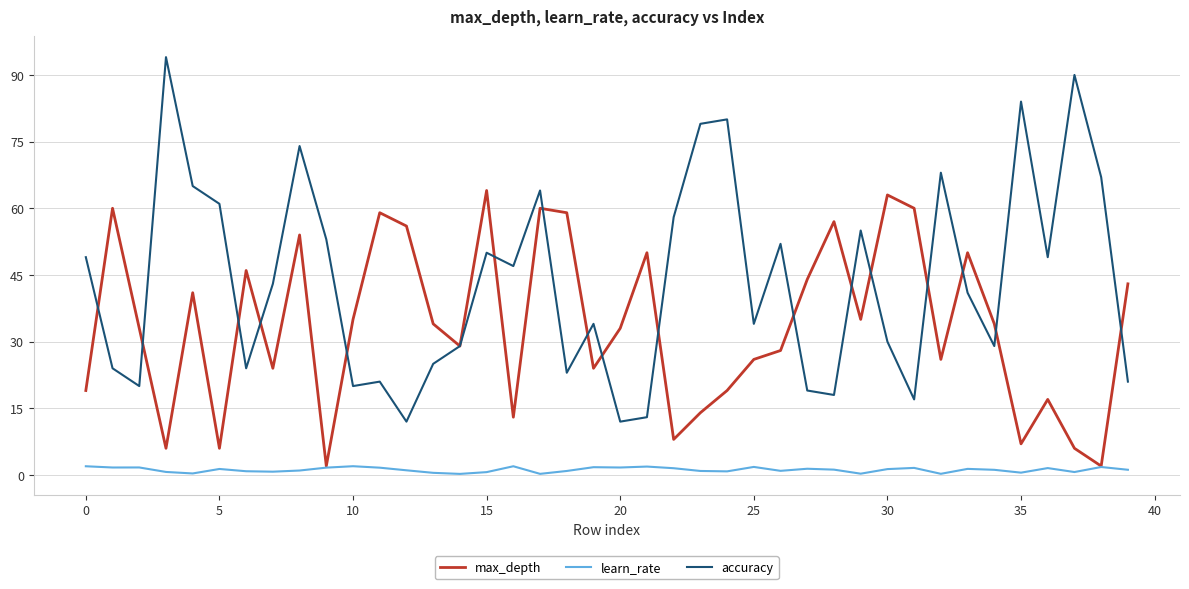

What is the sum of all accuracy values?

1748.0